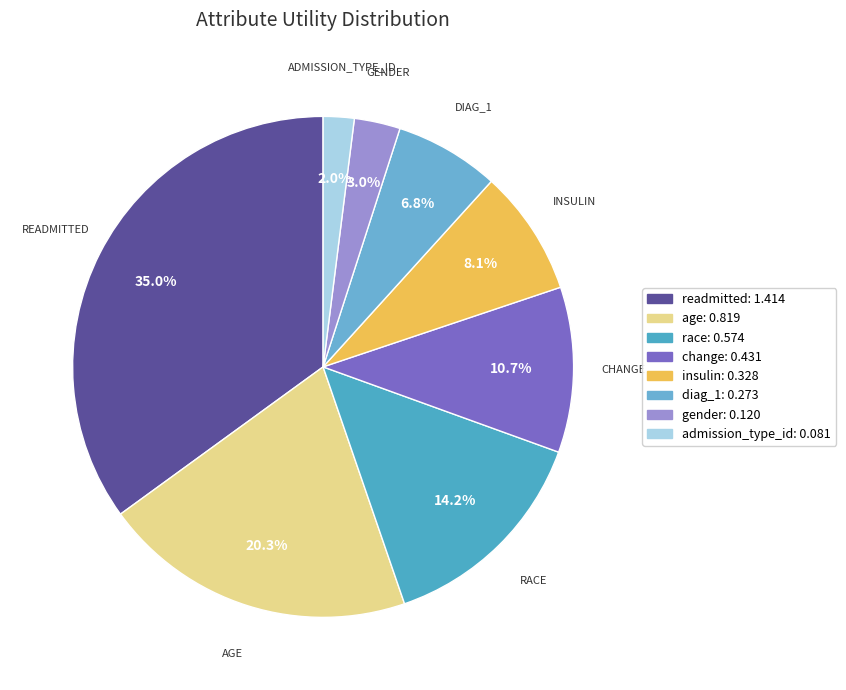

True or false: admission_type_id accounts for 2% of the total.

True